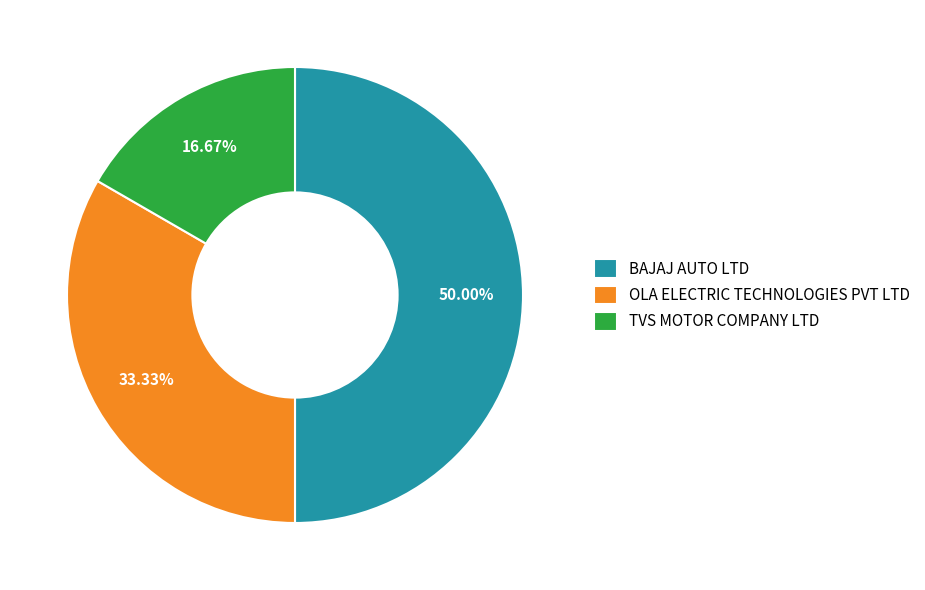

To the nearest percent, what is the average slice percentage?

33%